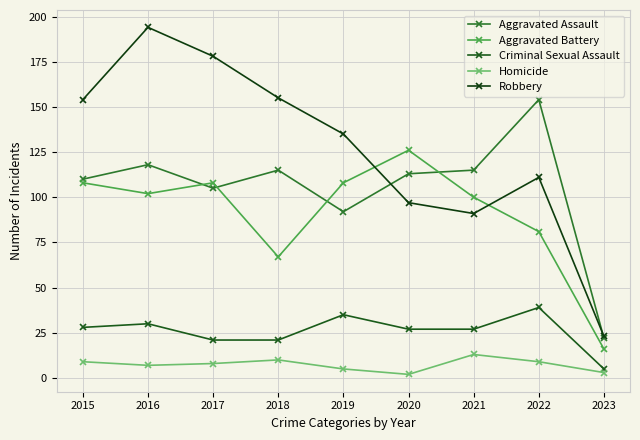

What is the maximum value for Aggravated Battery?

126